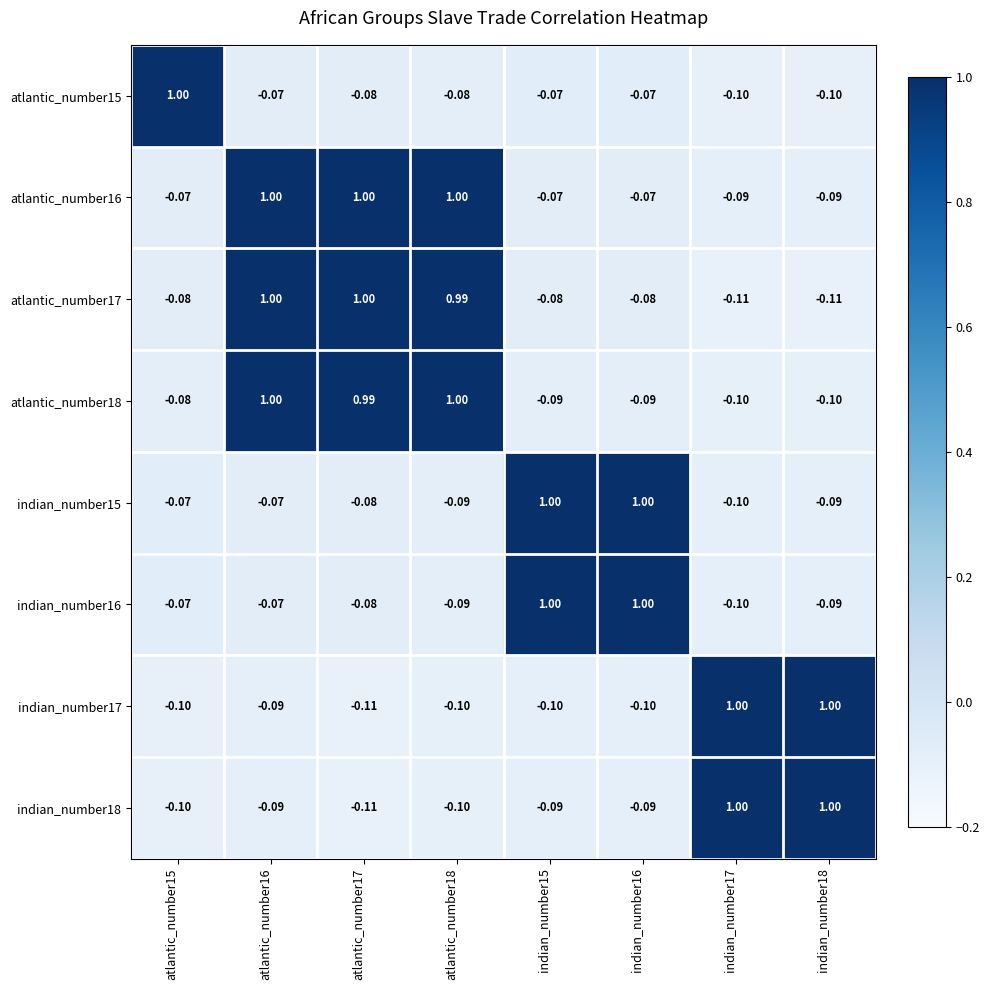

Is the value of atlantic_number16 at indian_number15 greater than the value of indian_number16 at indian_number15?

No